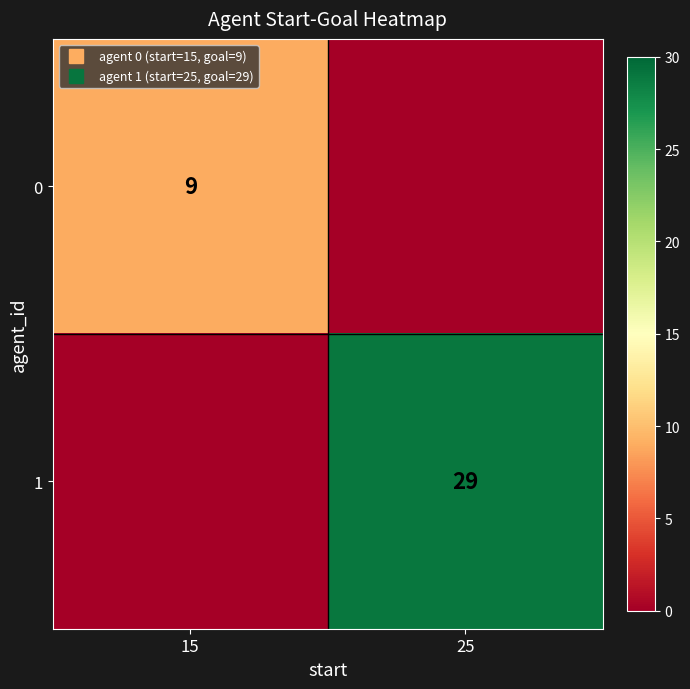

Where is 1 nearest to the value 14?

15